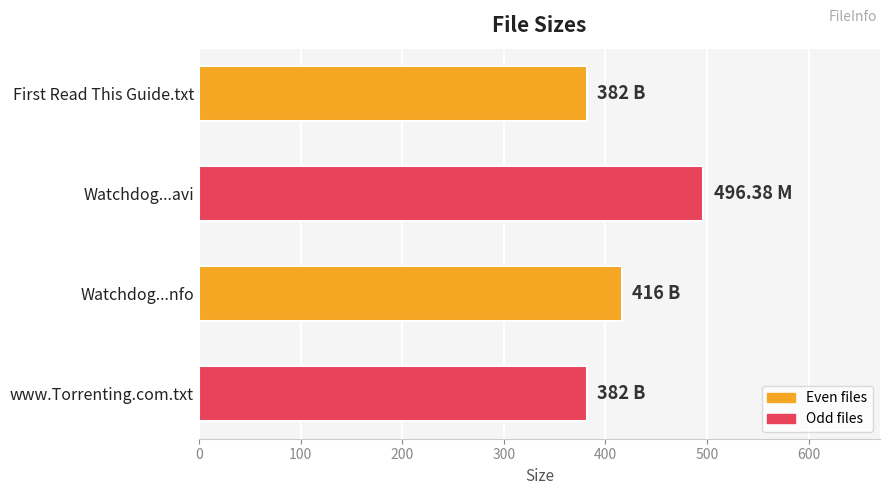

What is the change in value from First Read This Guide.txt to Watchdog...nfo?

+34.0